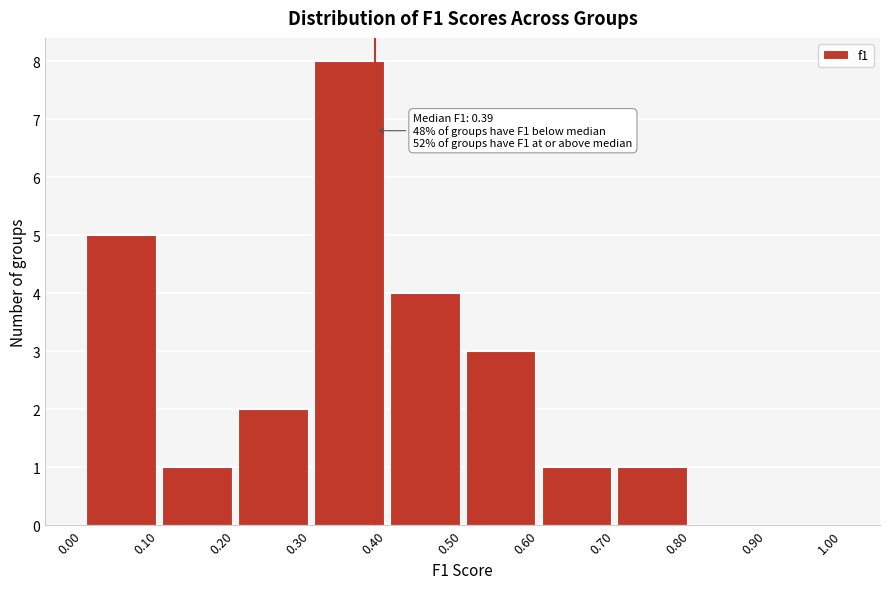

Which range on the x-axis has the tallest bar?

0.30 to 0.40